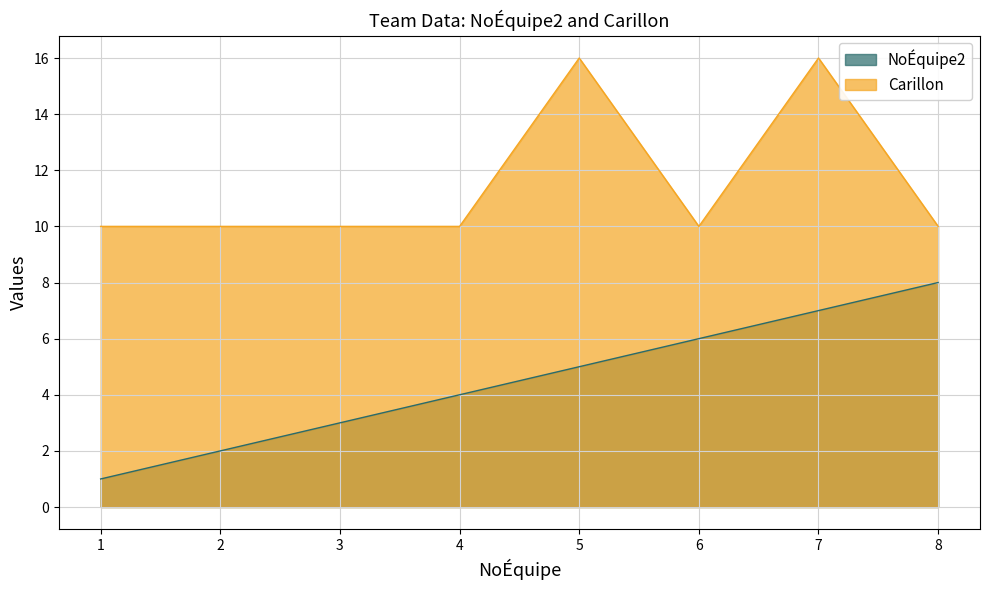

What are all the series names shown in the legend?

NoÉquipe2, Carillon